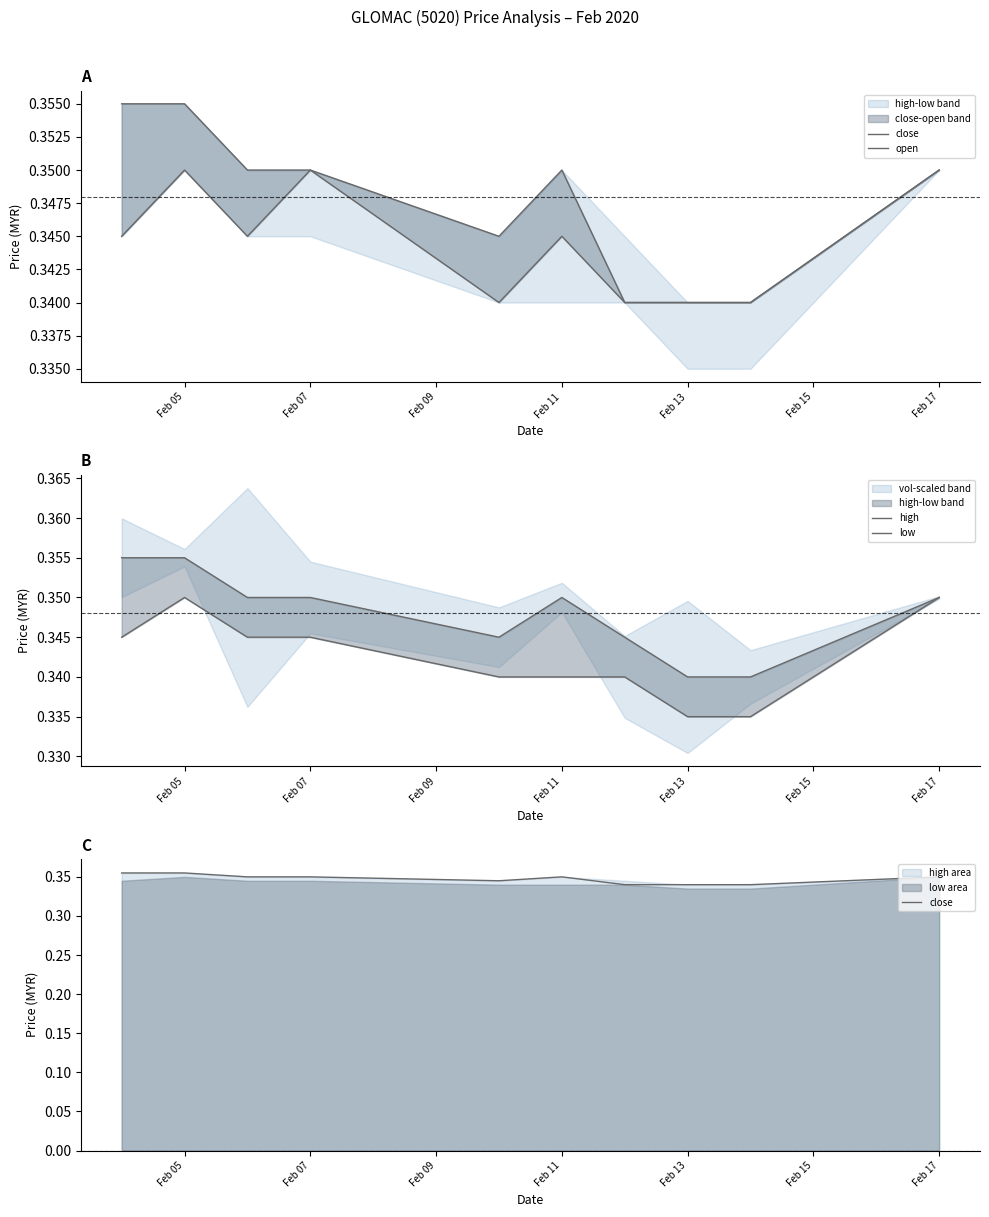

True or false: high and close intersect in this chart.

False